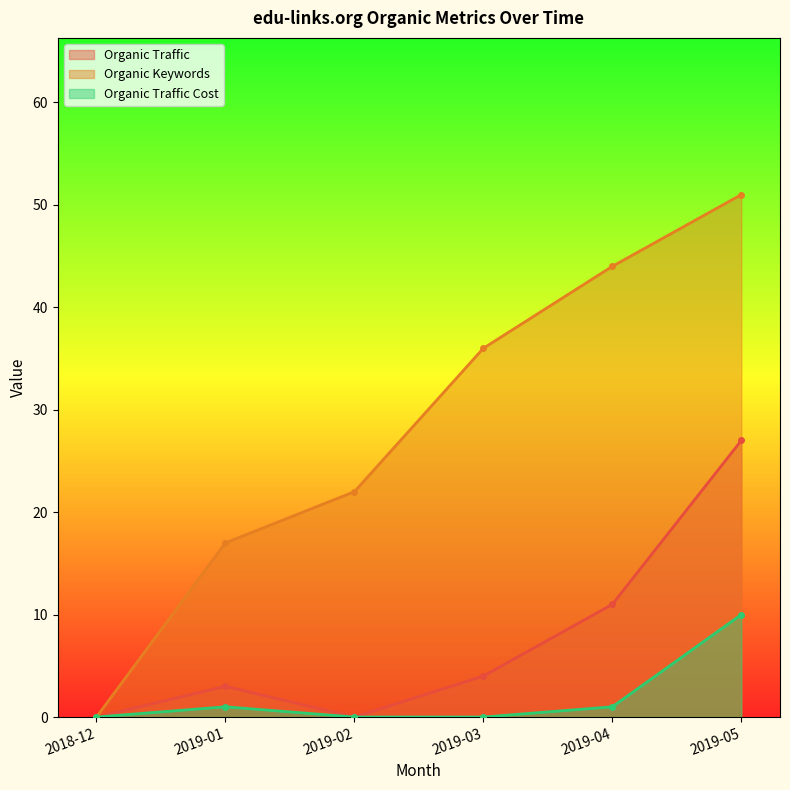

Rank the categories by Organic Traffic value from highest to lowest.

2019-05, 2019-04, 2019-03, 2019-01, 2018-12, 2019-02